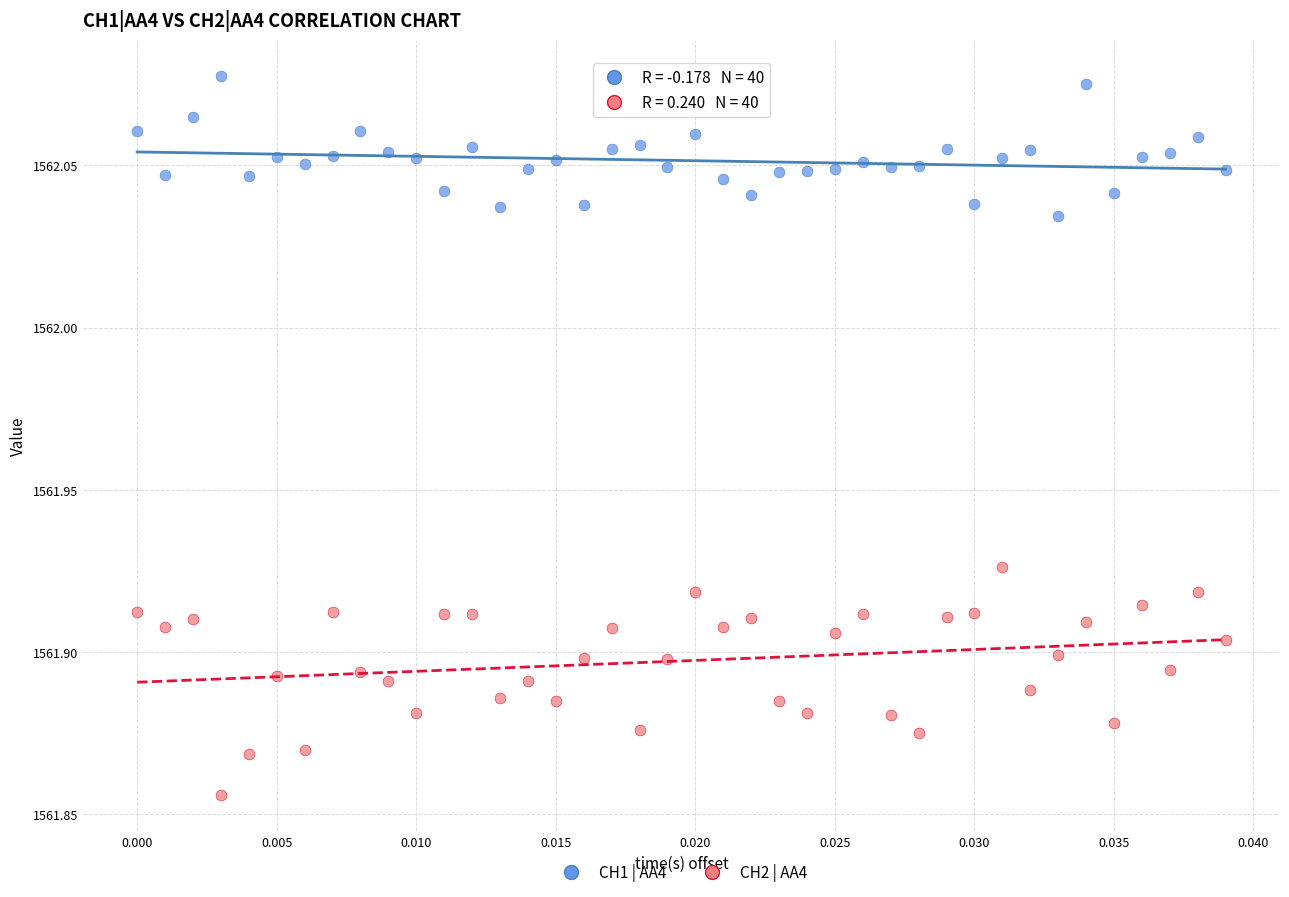

Which series has the largest Y range (max minus min)?

CH2 | AA4